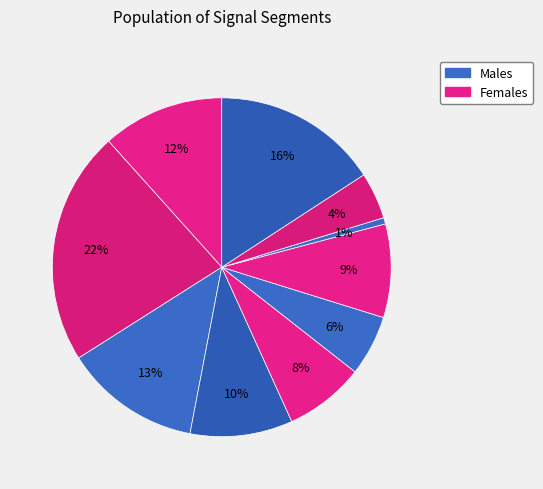

Count the number of slices in the pie.

10